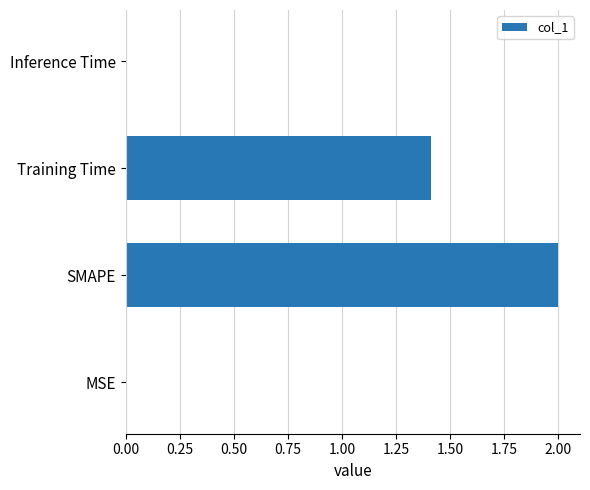

What is the sum of all values?

3.4